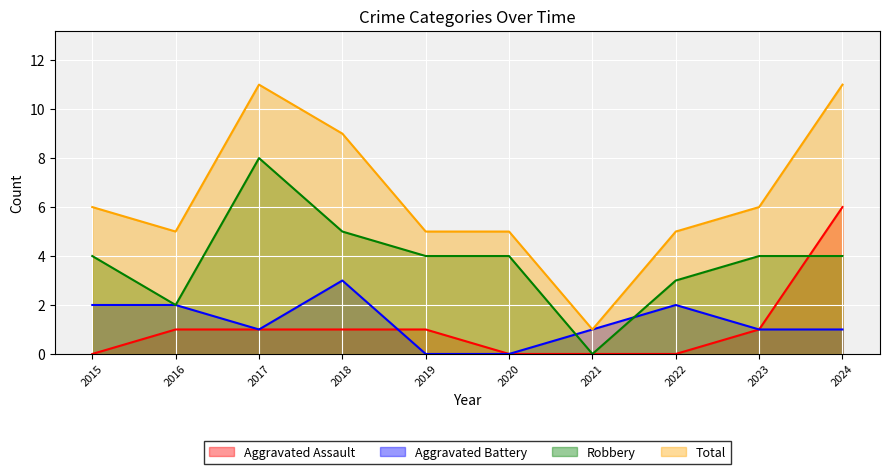

Which category has the lowest value in the Aggravated Assault series?

2015